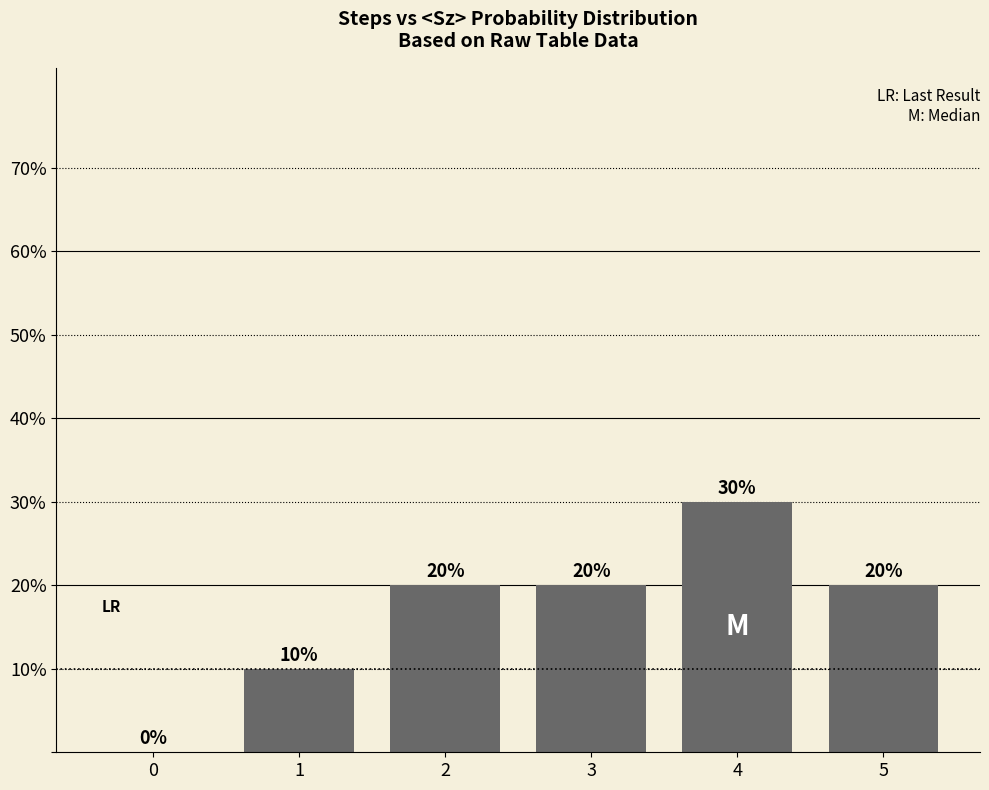

Are the bars grouped side by side (vs. stacked)?

No